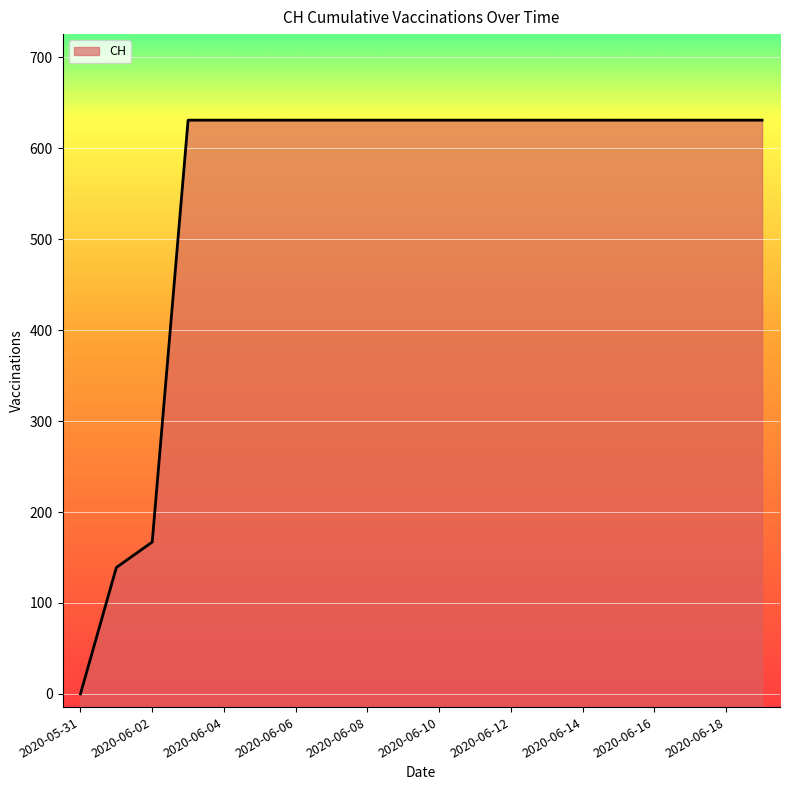

List the labels in order of value, smallest first.

2020-05-31, 2020-06-01, 2020-06-02, 2020-06-03, 2020-06-04, 2020-06-05, 2020-06-06, 2020-06-07, 2020-06-08, 2020-06-09, 2020-06-10, 2020-06-11, 2020-06-12, 2020-06-13, 2020-06-14, 2020-06-15, 2020-06-16, 2020-06-17, 2020-06-18, 2020-06-19